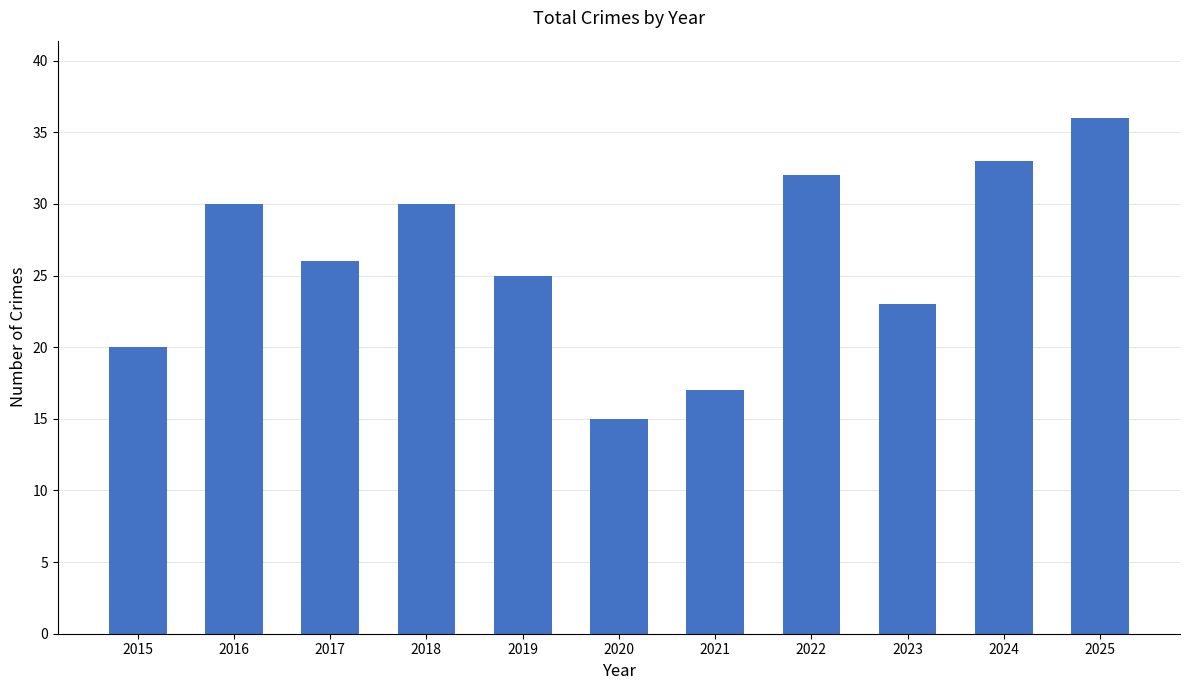

What is the value of the 11th bar from the left?

36